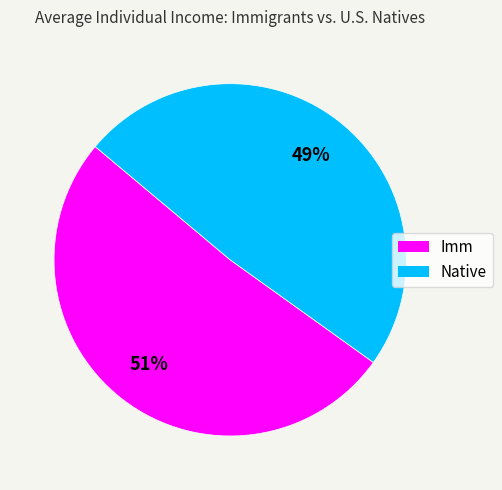

Does Native represent more than half of the total?

No